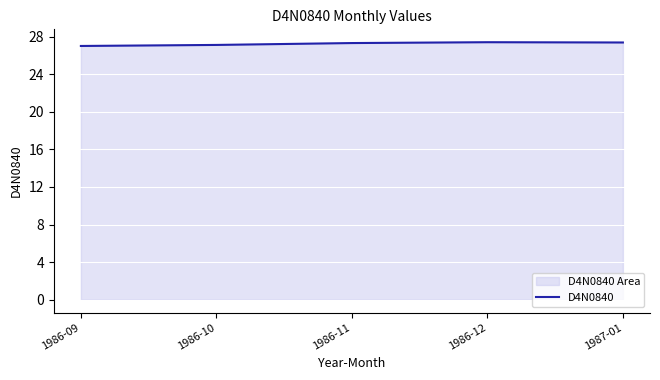

Which category has the lowest value across all series?

1986-09